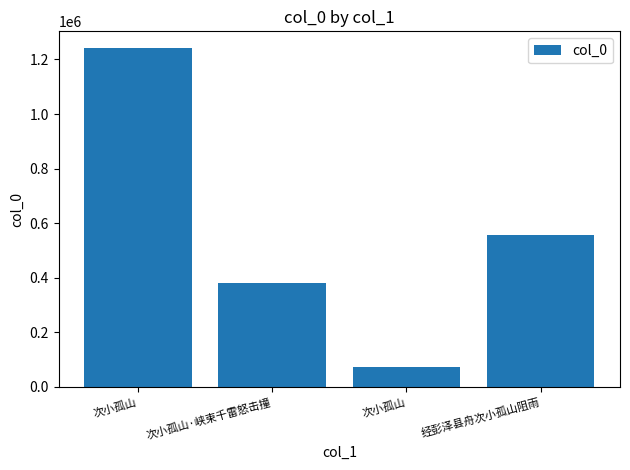

What is the sum of all values?

2253284